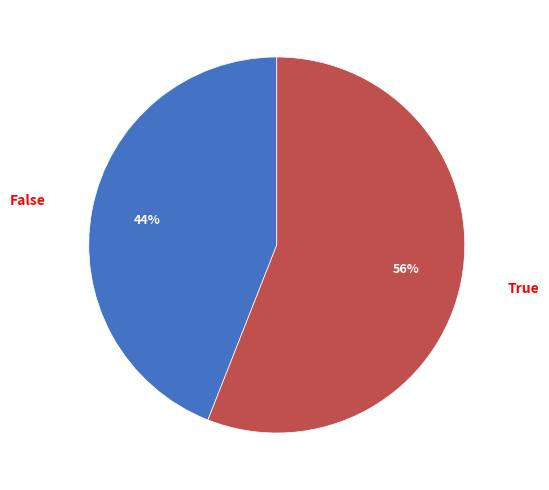

What is the ratio of the value at True to the value at False?

1.3